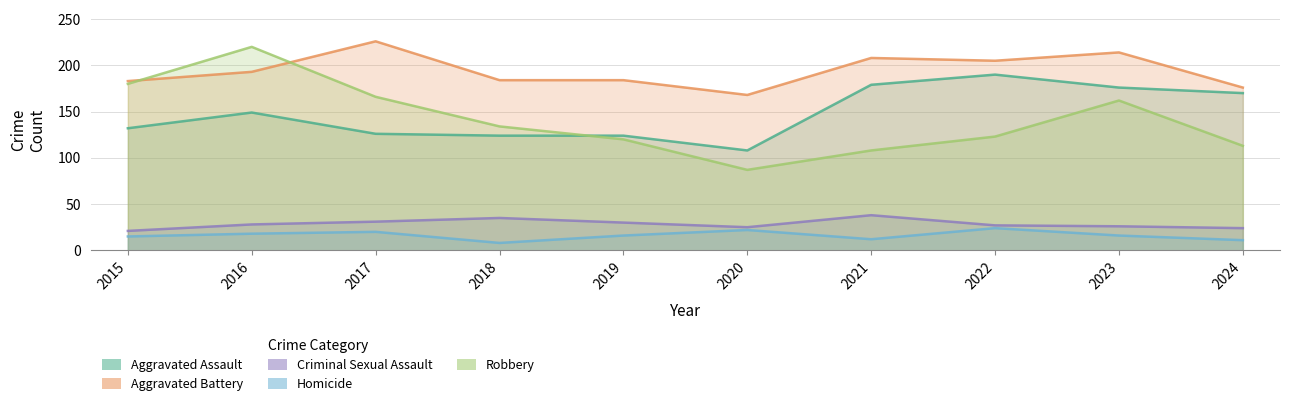

Reading left to right, what are all the values shown in this chart?

Aggravated Assault: 132	149	126	124	124	108	179	190	176	170
Aggravated Battery: 183	193	226	184	184	168	208	205	214	176
Criminal Sexual Assault: 21	28	31	35	30	25	38	27	26	24
Homicide: 15	18	20	8	16	22	12	24	16	11
Robbery: 180	220	166	134	120	87	108	123	162	113